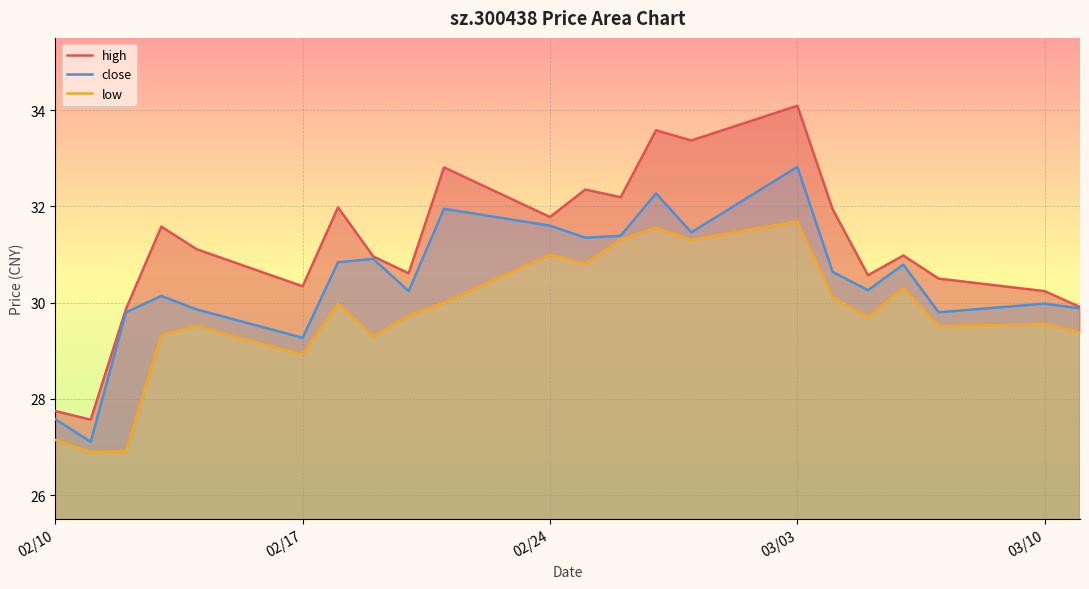

How many data points in high are above 31?

11